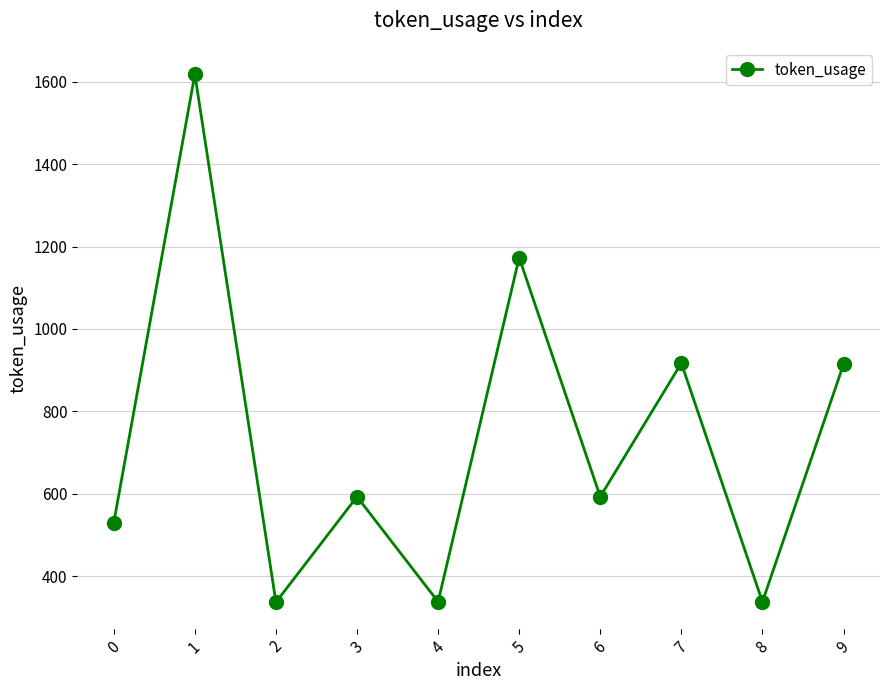

How many points are lower than both their immediate neighbors (excluding endpoints)?

4